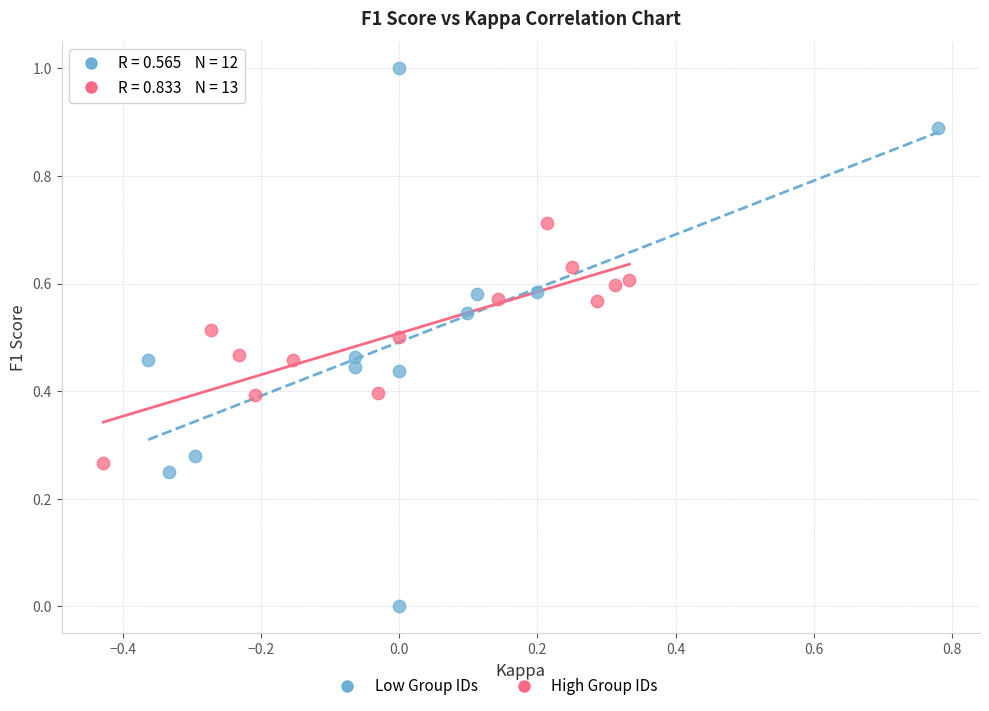

Which series has the widest spread of Y values?

Low Group IDs